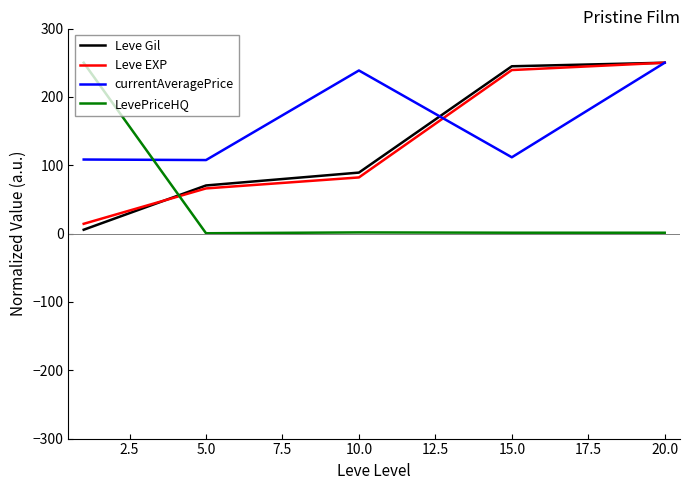

Which series has the largest total across all categories?

currentAveragePrice